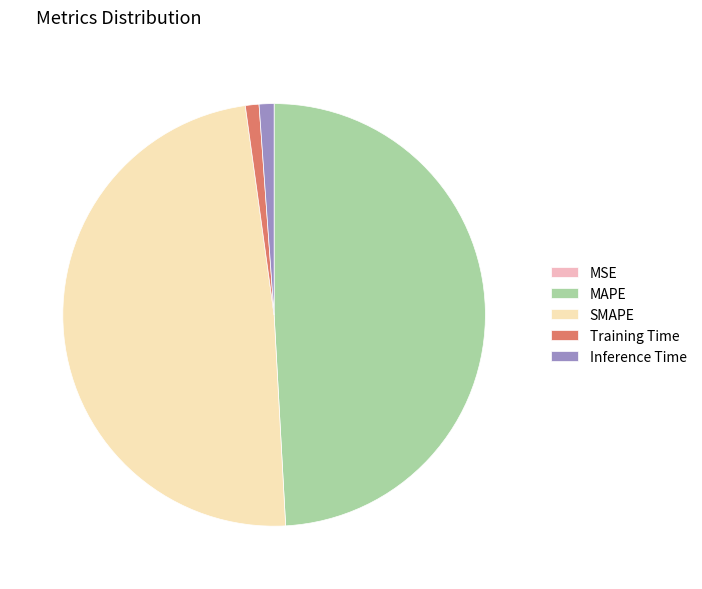

Is Training Time the majority of the pie?

No